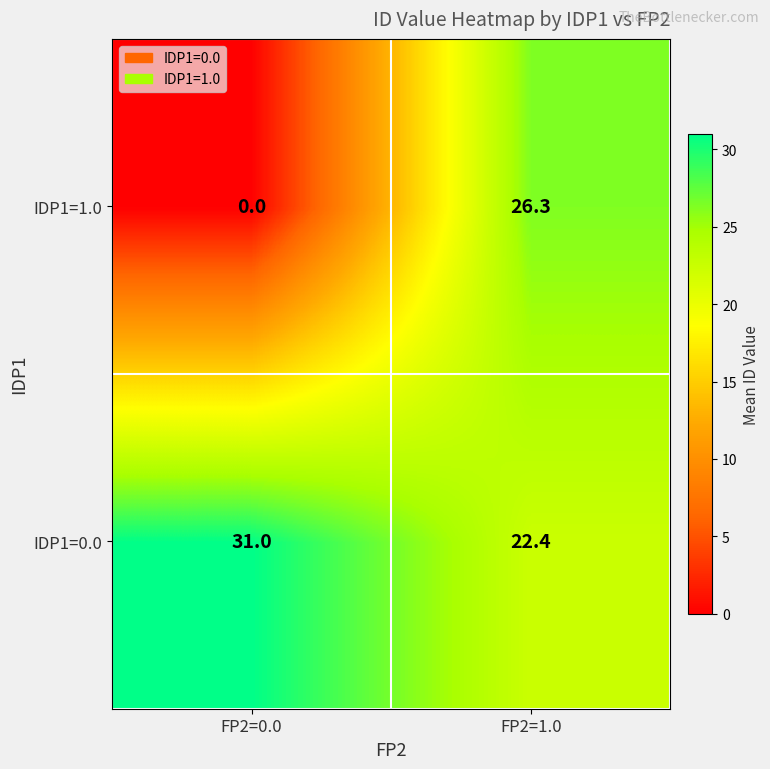

What is the sum of the IDP1=1.0 values at FP2=1.0 and FP2=0.0?

26.3